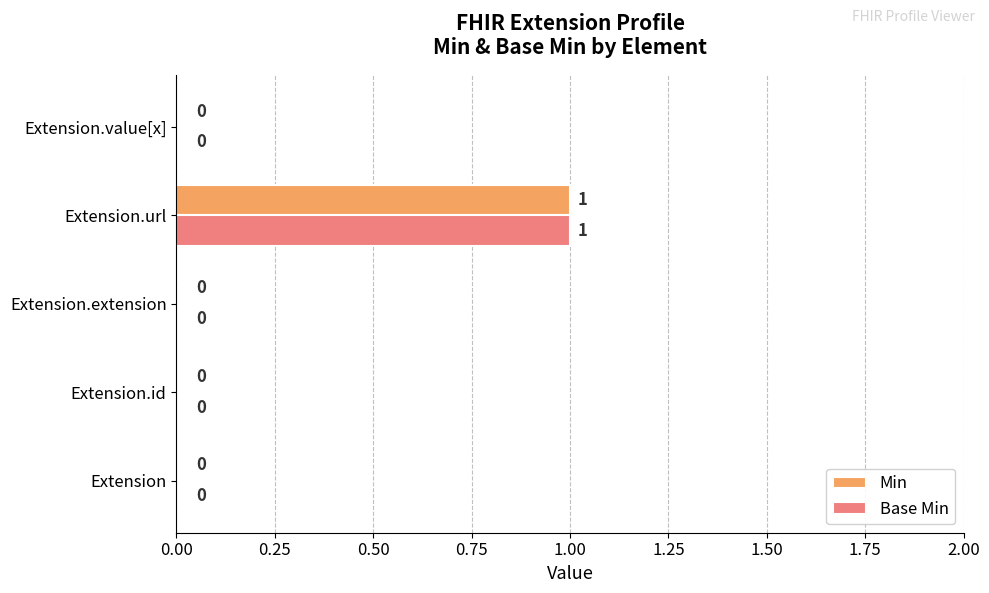

At which category is the sum across all series the highest?

Extension.url